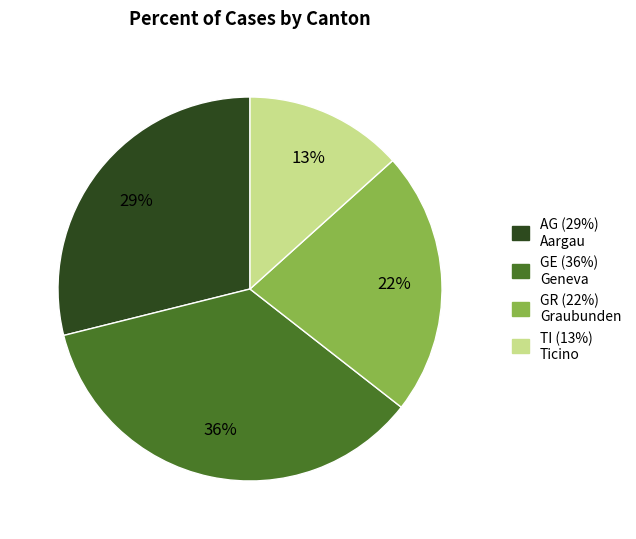

The GR (22%) Graubunden slice represents 22% of the pie. True or false?

True